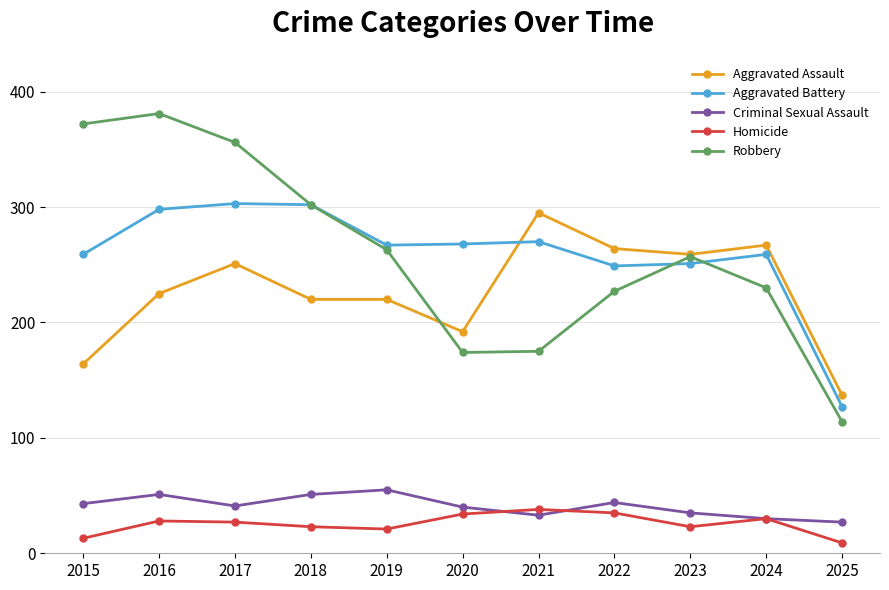

What is the total value across all series at 2022?

819